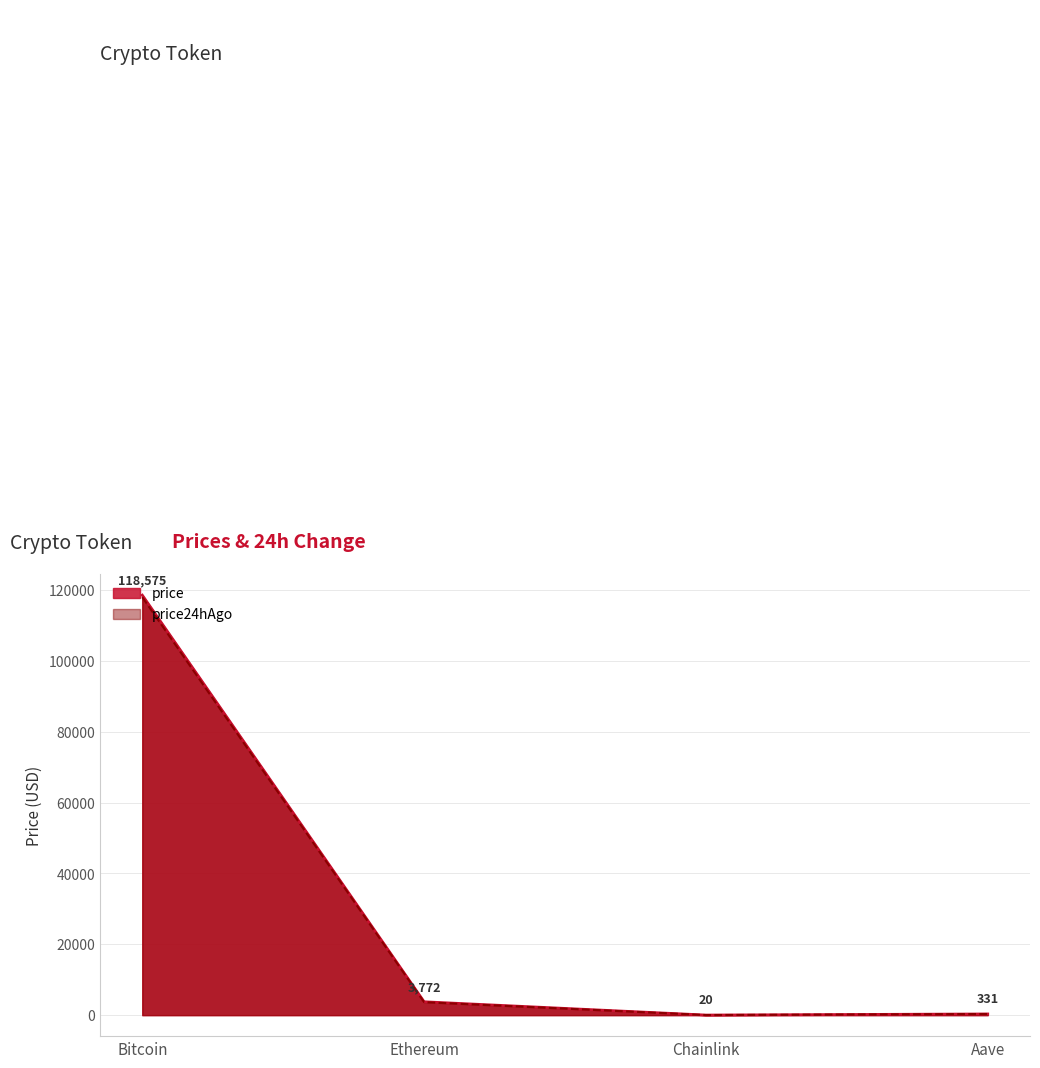

True or false: price24hAgo and price cross at least once.

False